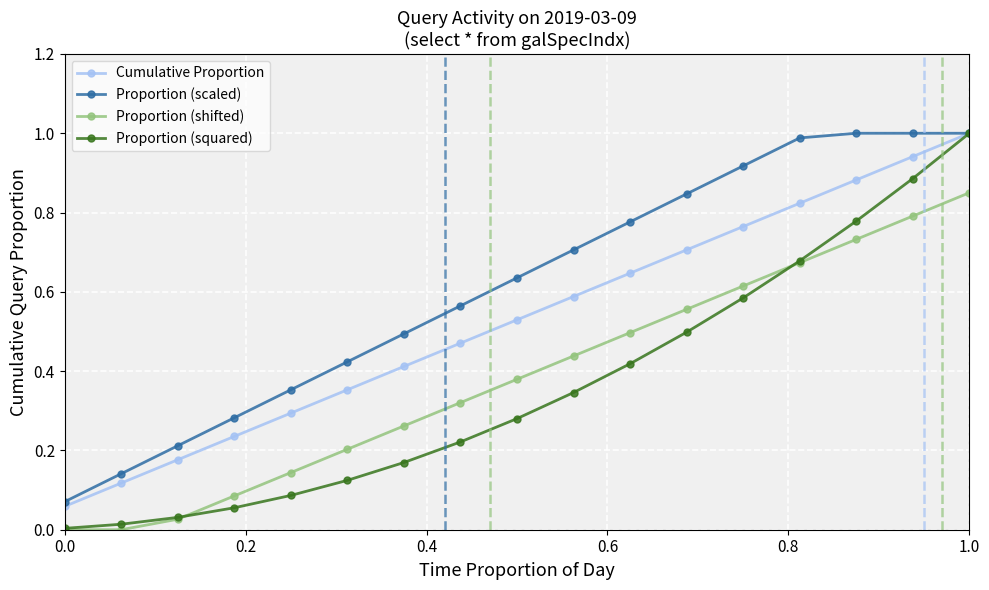

True or false: Proportion (shifted) and Cumulative Proportion intersect in this chart.

False